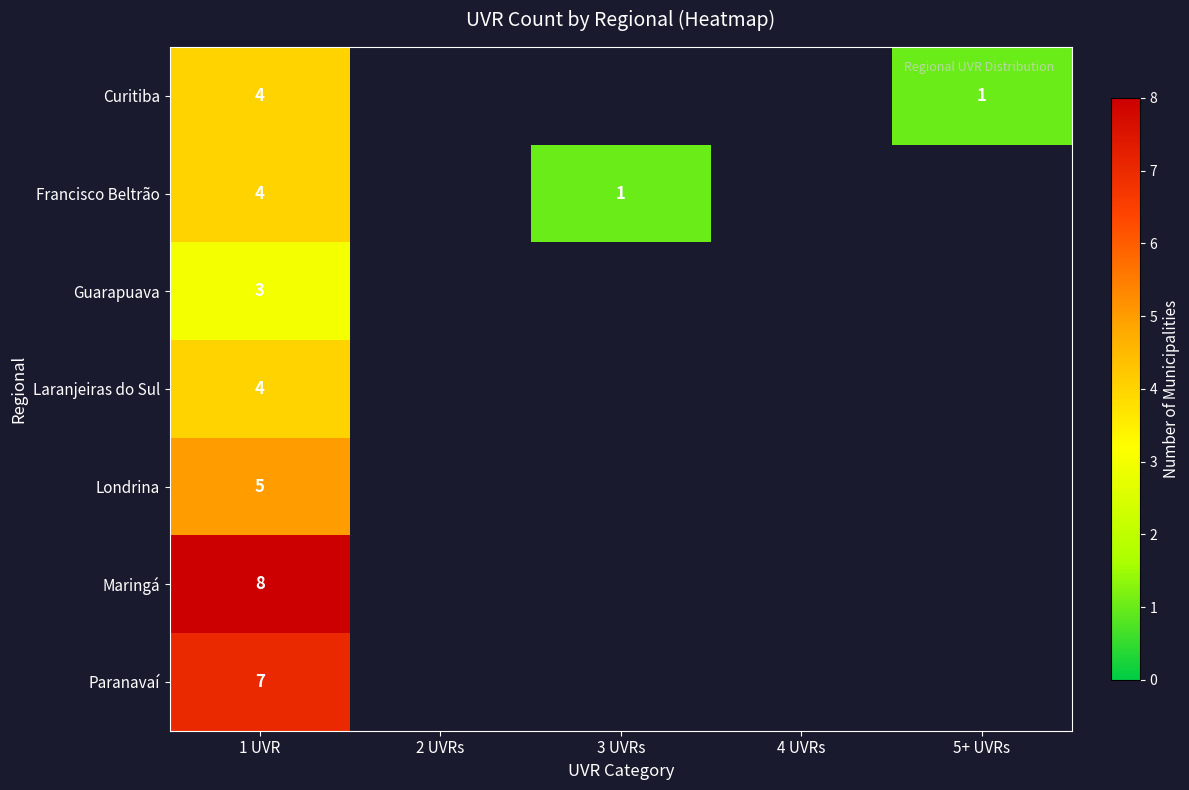

The value of Laranjeiras do Sul at 1 UVR is 2. True or false?

False